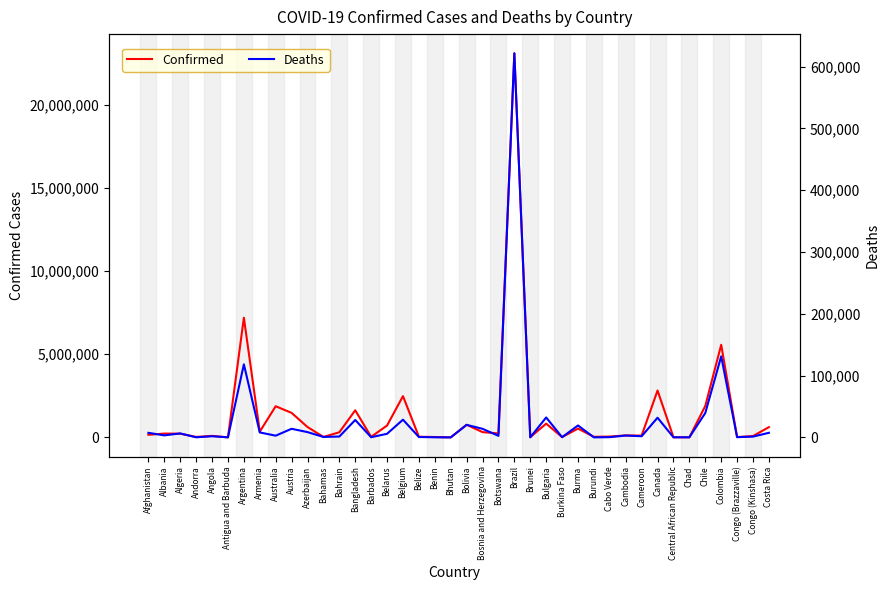

What is the average value of the Deaths series?

29095